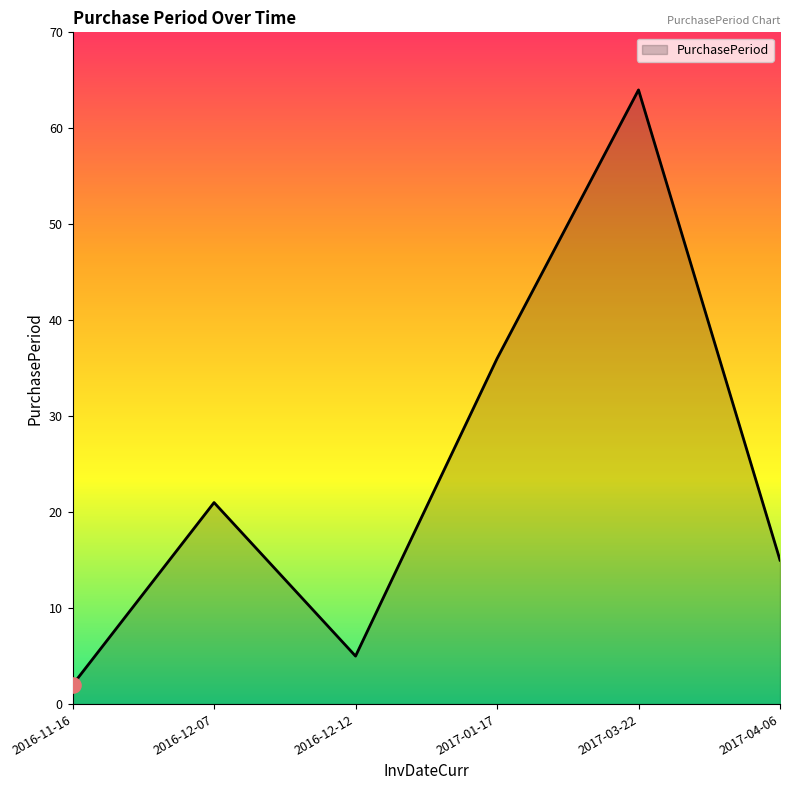

What is the ratio of the value at 2016-12-07 to the value at 2017-01-17?

0.6